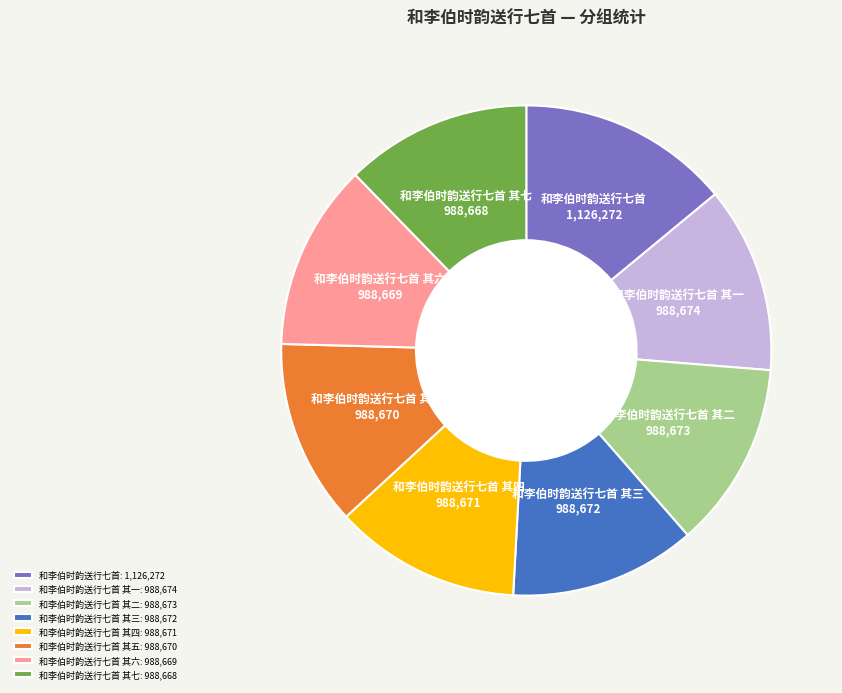

Is it true that 和李伯时韵送行七首 其四 is 12% of the pie?

True